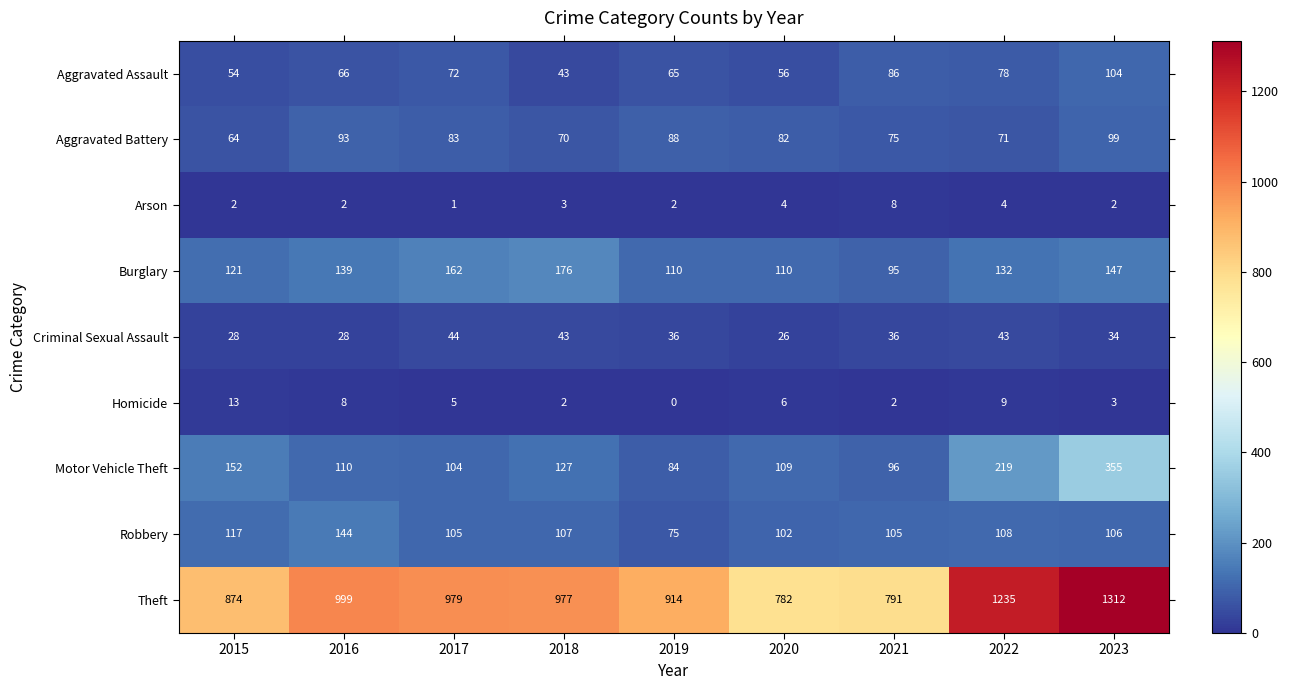

What is the difference between the highest and lowest values at 2023?

1310